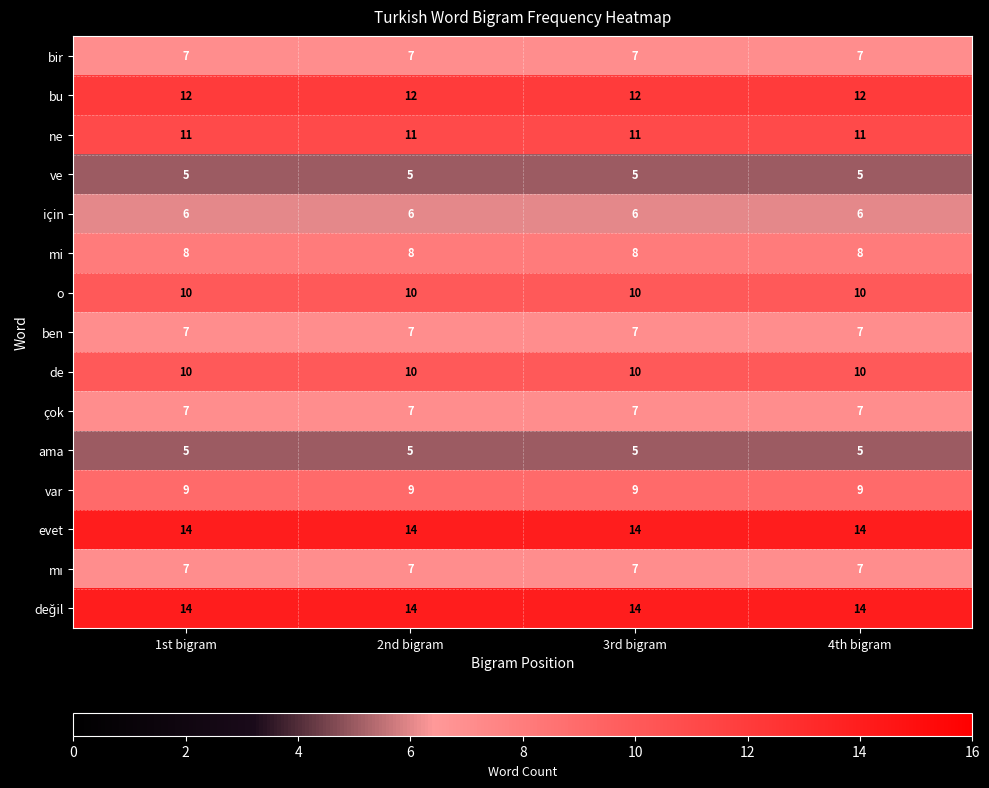

What is the maximum value for ne?

11